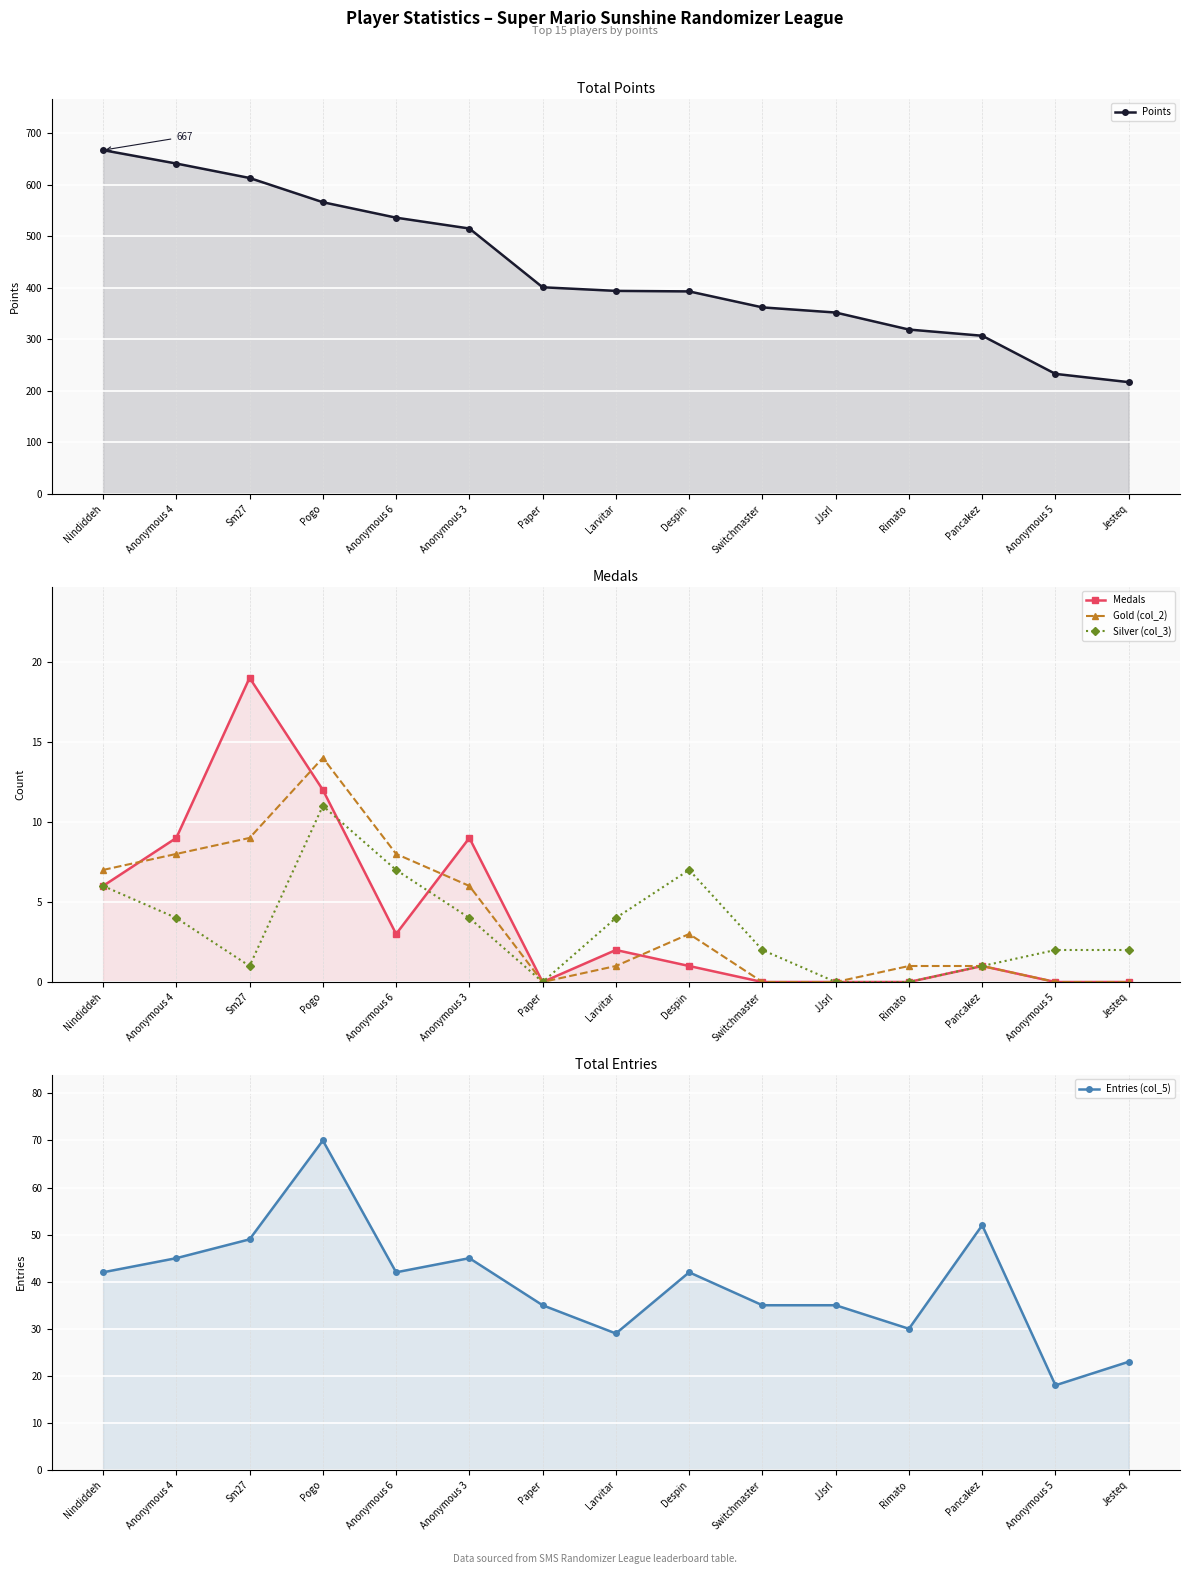

How many data points in Gold (col_2) are above 1?

7